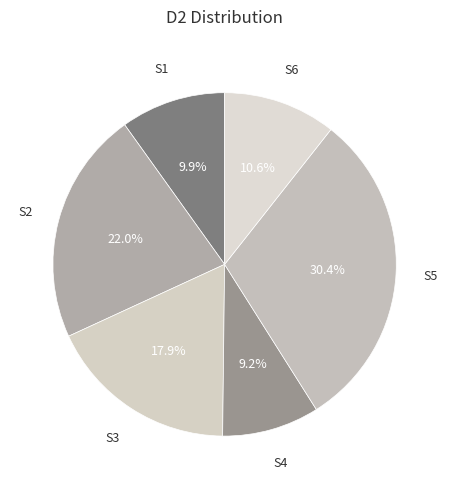

How many segments does this pie chart have?

6